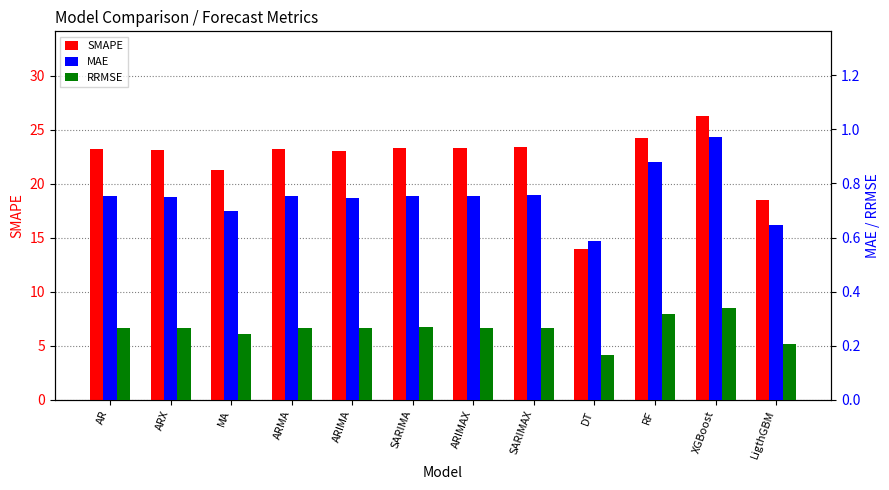

Reading right to left, list all the values displayed in this chart.

SMAPE: 18.5	26.3	24.2	13.9	23.4	23.3	23.4	23.0	23.2	21.3	23.1	23.2
MAE: 0.6	1.0	0.9	0.6	0.8	0.8	0.8	0.7	0.8	0.7	0.7	0.8
RRMSE: 0.2	0.3	0.3	0.2	0.3	0.3	0.3	0.3	0.3	0.2	0.3	0.3